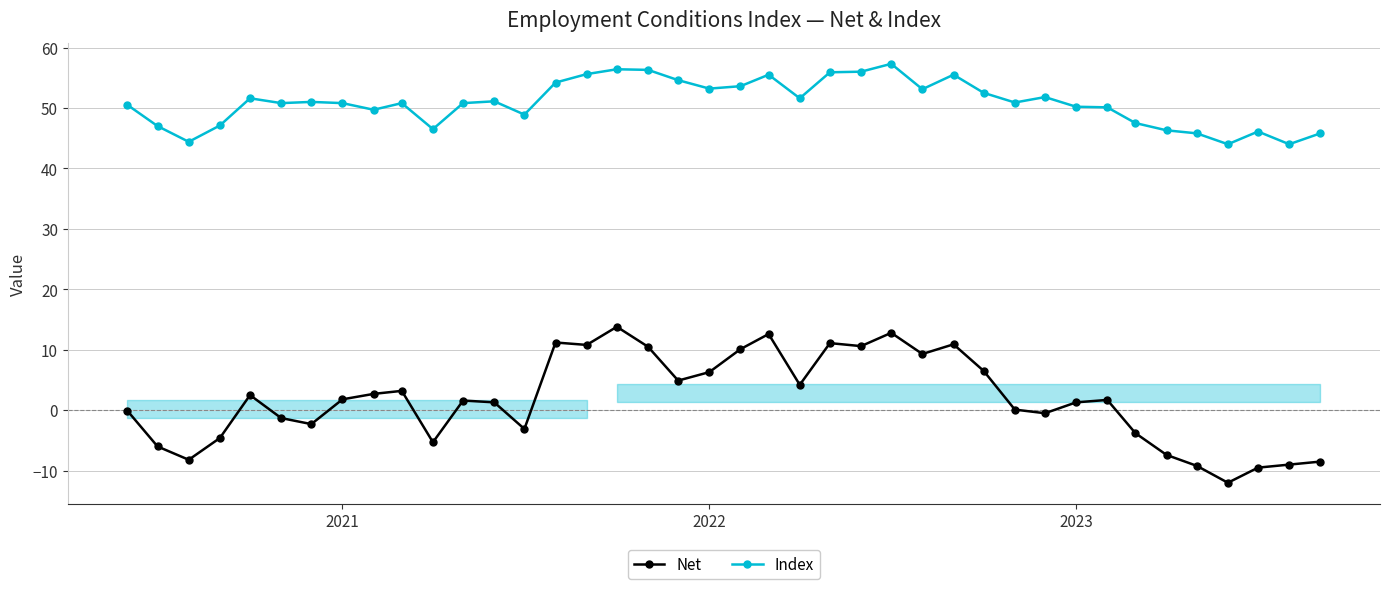

True or false: Net and Index intersect in this chart.

False